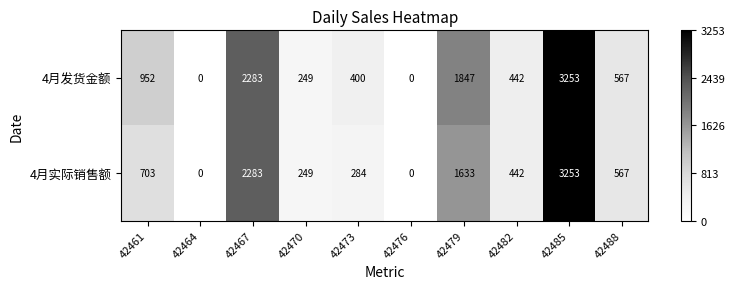

What is the difference between the 4月实际销售额 values at 42461 and 42467?

1580